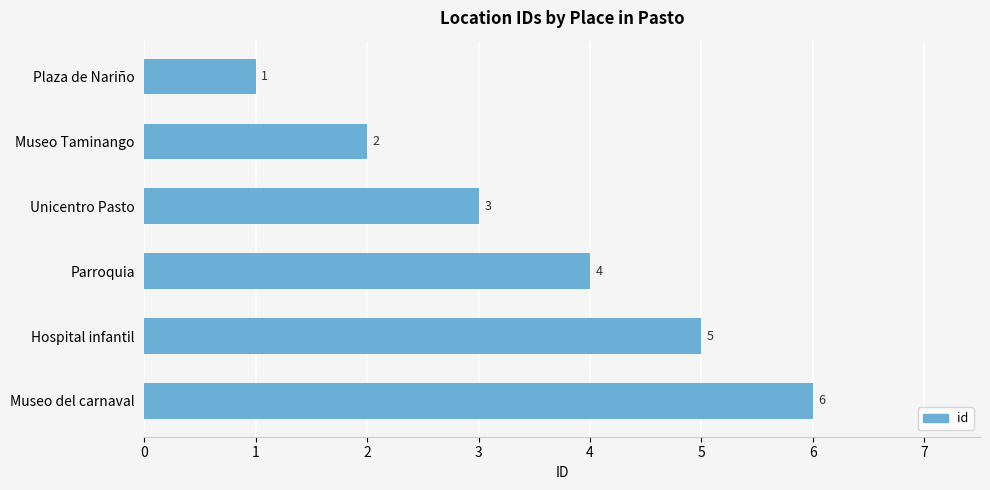

What is the maximum value shown in the chart?

6